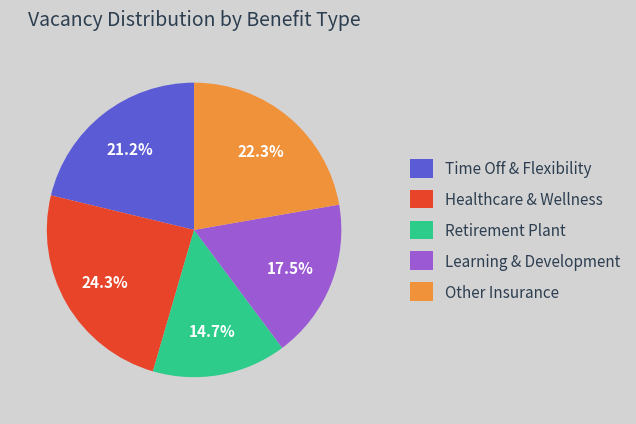

Between Learning & Development and Healthcare & Wellness, which is larger?

Healthcare & Wellness